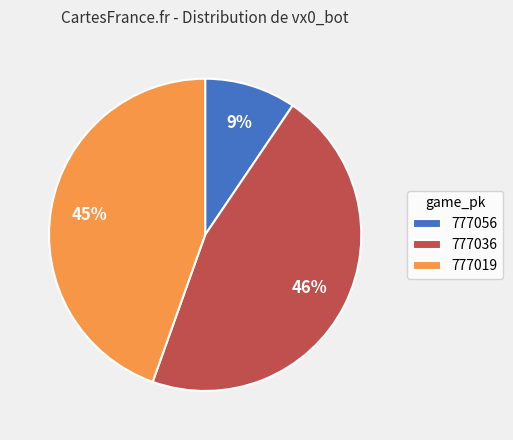

Which slice is the smallest?

777056